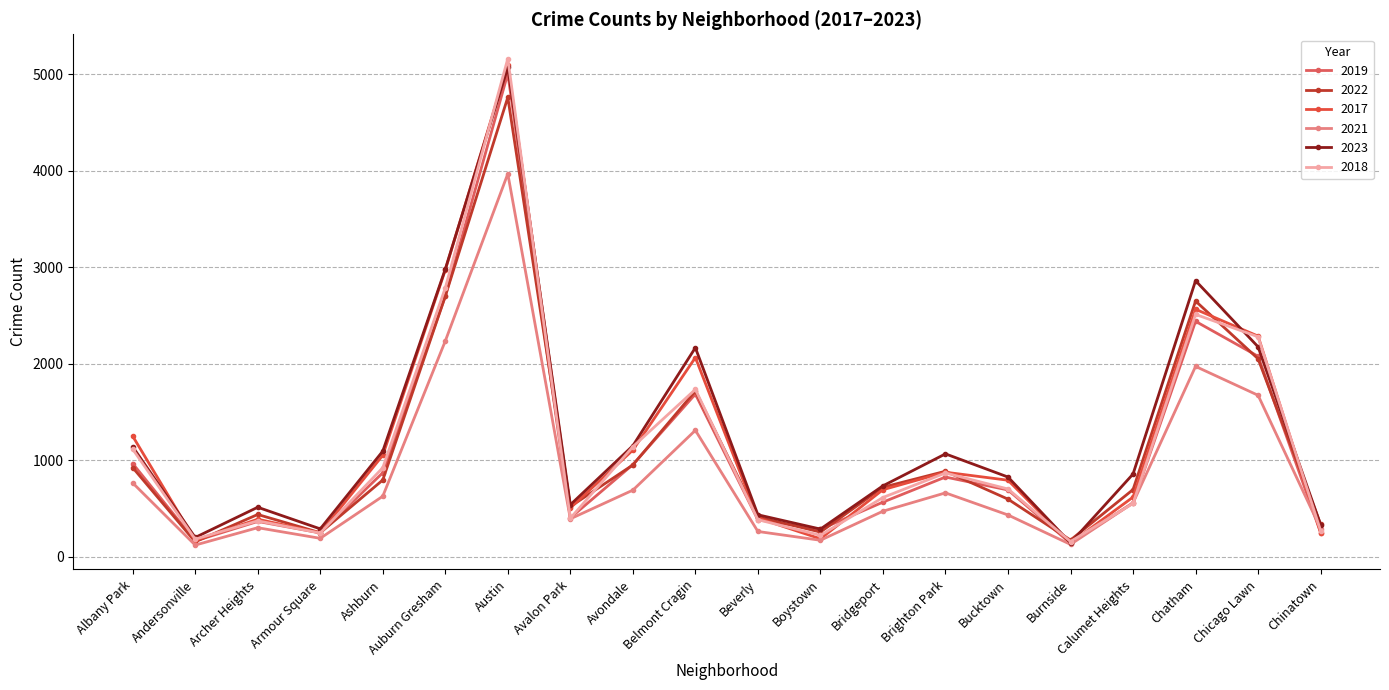

Is it true that 2017 equals 171 at Andersonville?

True